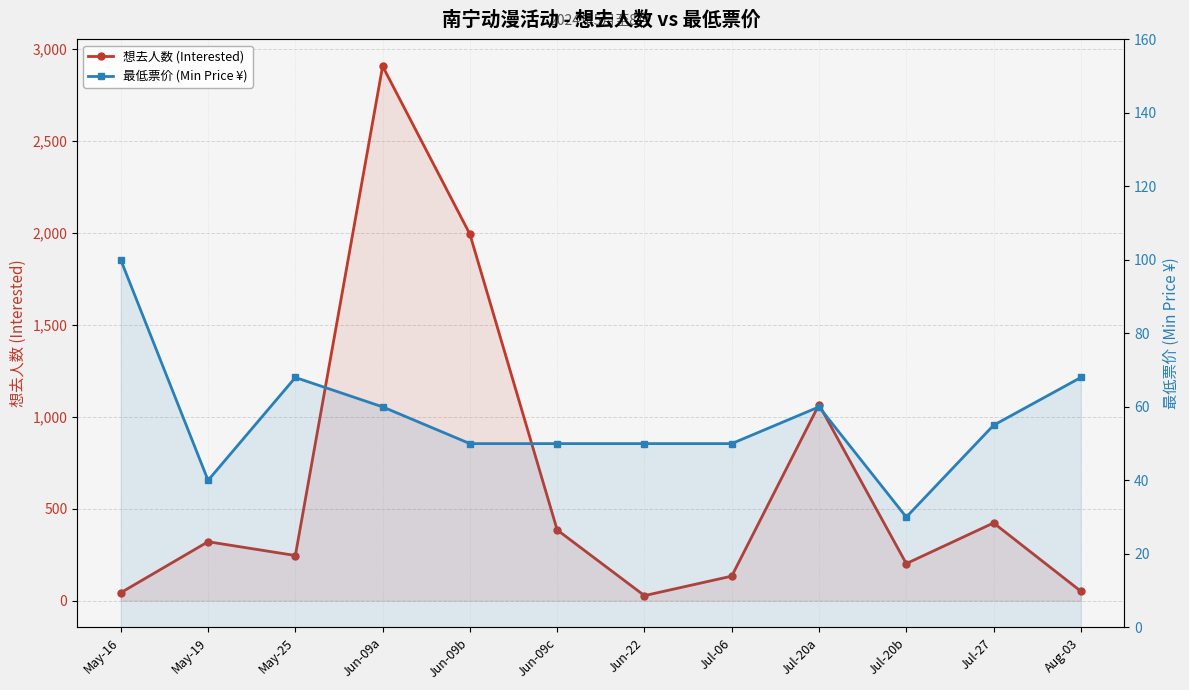

What is the label of the 4th point from the right?

Jul-20a